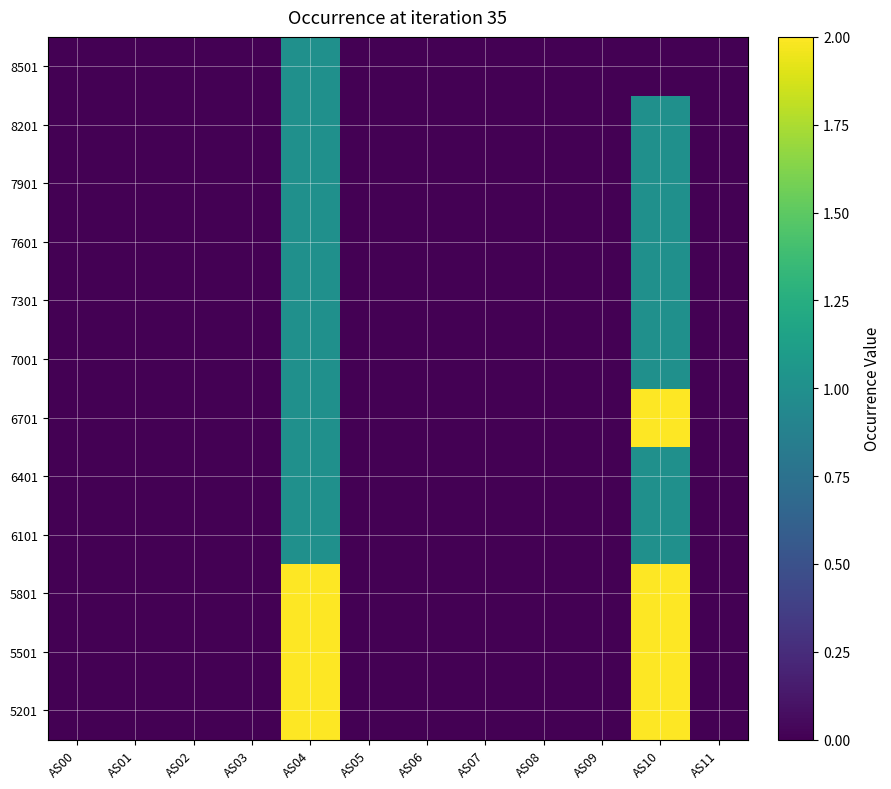

Reading left to right, extract all data points from this chart.

5201: AS00=0	AS01=0	AS02=0	AS03=0	AS04=2	AS05=0	AS06=0	AS07=0	AS08=0	AS09=0	AS10=2	AS11=0
5501: AS00=0	AS01=0	AS02=0	AS03=0	AS04=2	AS05=0	AS06=0	AS07=0	AS08=0	AS09=0	AS10=2	AS11=0
5801: AS00=0	AS01=0	AS02=0	AS03=0	AS04=2	AS05=0	AS06=0	AS07=0	AS08=0	AS09=0	AS10=2	AS11=0
6101: AS00=0	AS01=0	AS02=0	AS03=0	AS04=1	AS05=0	AS06=0	AS07=0	AS08=0	AS09=0	AS10=1	AS11=0
6401: AS00=0	AS01=0	AS02=0	AS03=0	AS04=1	AS05=0	AS06=0	AS07=0	AS08=0	AS09=0	AS10=1	AS11=0
6701: AS00=0	AS01=0	AS02=0	AS03=0	AS04=1	AS05=0	AS06=0	AS07=0	AS08=0	AS09=0	AS10=2	AS11=0
7001: AS00=0	AS01=0	AS02=0	AS03=0	AS04=1	AS05=0	AS06=0	AS07=0	AS08=0	AS09=0	AS10=1	AS11=0
7301: AS00=0	AS01=0	AS02=0	AS03=0	AS04=1	AS05=0	AS06=0	AS07=0	AS08=0	AS09=0	AS10=1	AS11=0
7601: AS00=0	AS01=0	AS02=0	AS03=0	AS04=1	AS05=0	AS06=0	AS07=0	AS08=0	AS09=0	AS10=1	AS11=0
7901: AS00=0	AS01=0	AS02=0	AS03=0	AS04=1	AS05=0	AS06=0	AS07=0	AS08=0	AS09=0	AS10=1	AS11=0
8201: AS00=0	AS01=0	AS02=0	AS03=0	AS04=1	AS05=0	AS06=0	AS07=0	AS08=0	AS09=0	AS10=1	AS11=0
8501: AS00=0	AS01=0	AS02=0	AS03=0	AS04=1	AS05=0	AS06=0	AS07=0	AS08=0	AS09=0	AS10=0	AS11=0